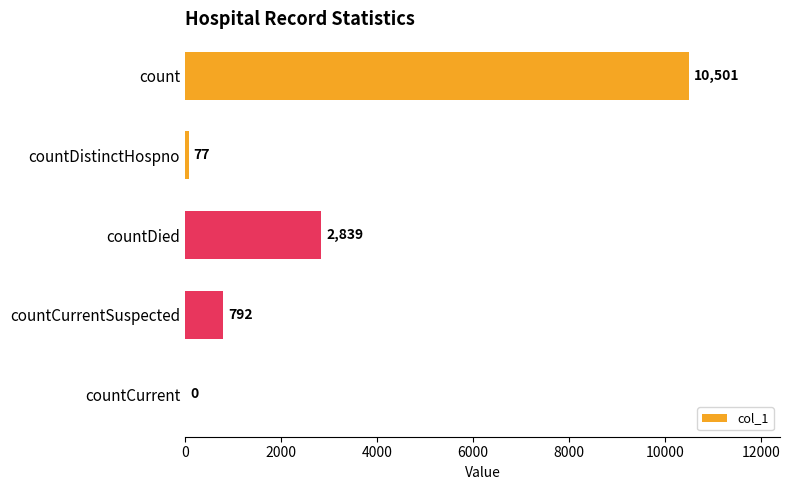

The value at count is 17356. True or false?

False